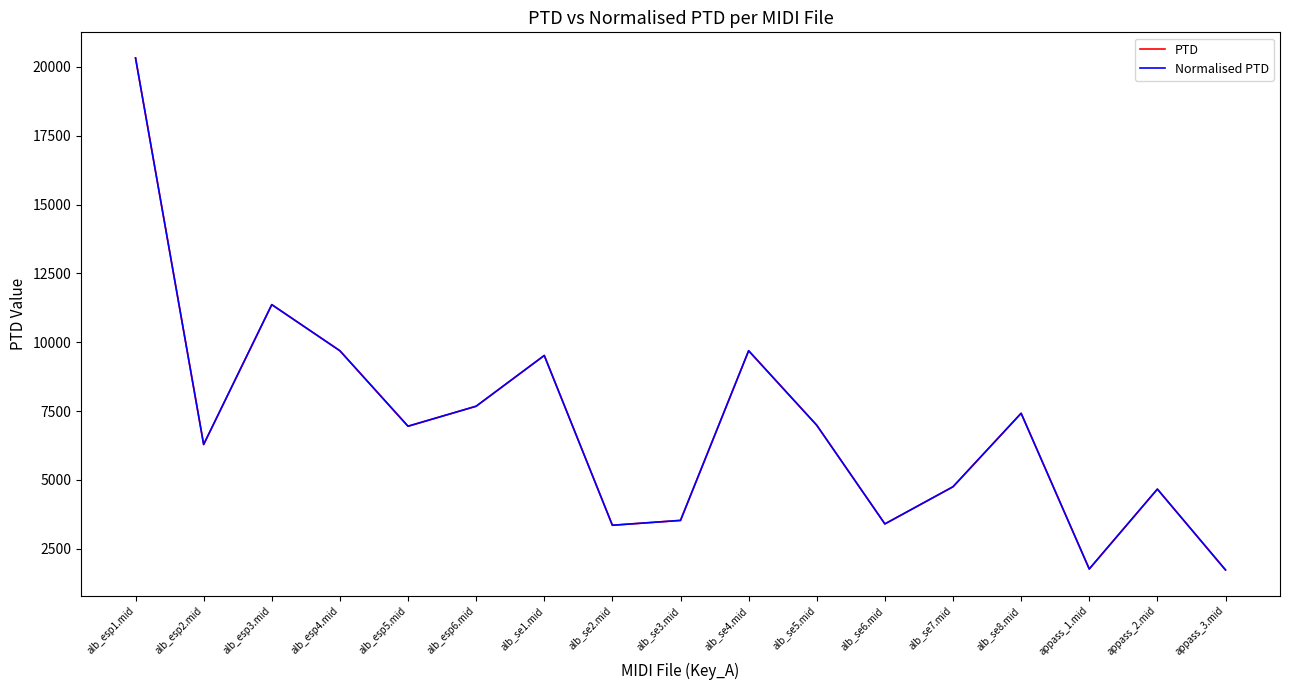

How many interior local valleys does the Normalised PTD series have?

5